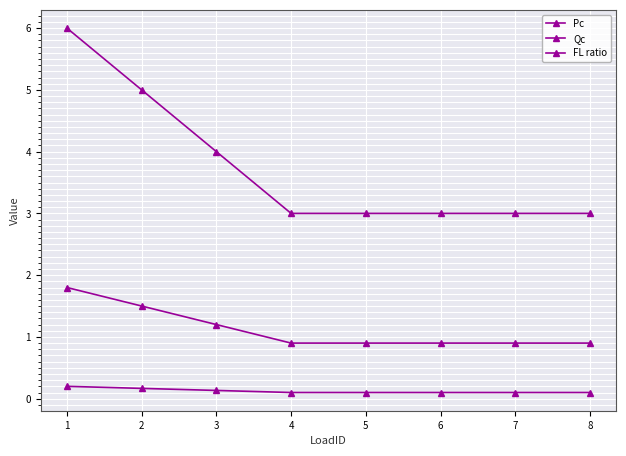

Does the chart have visible grid lines?

Yes